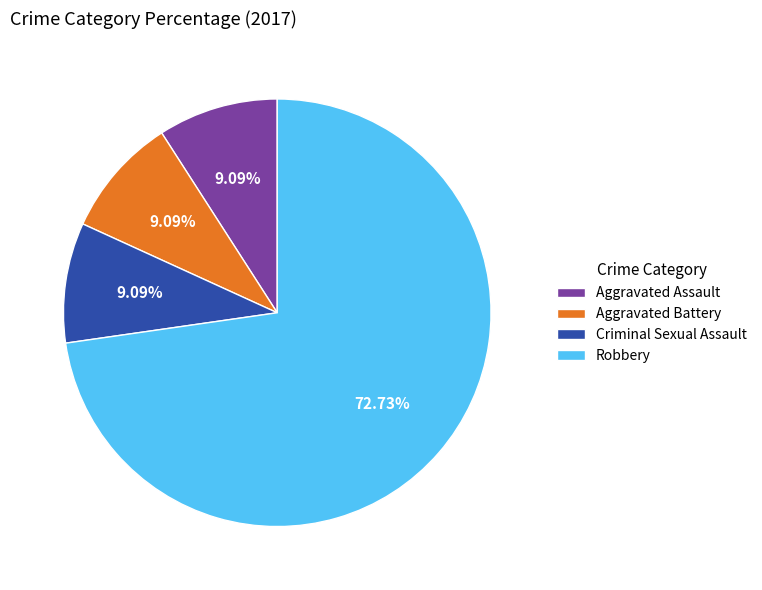

How many slices are in this pie chart?

4